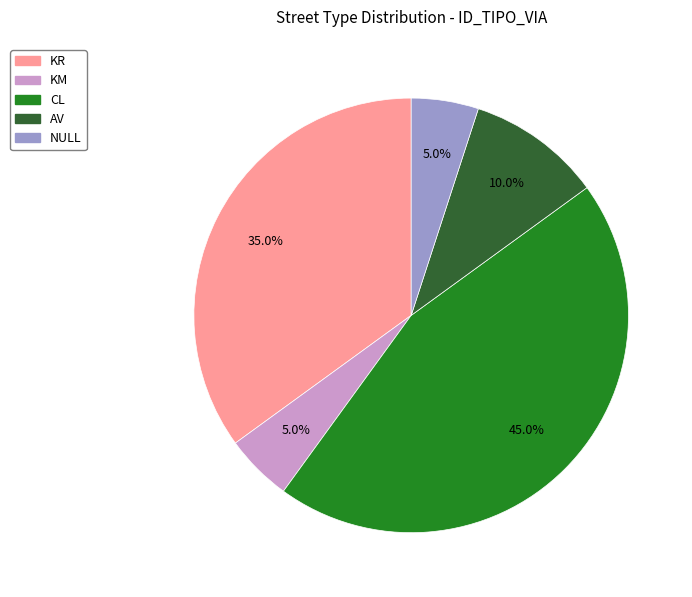

Combined, do AV and KM account for over 50%?

No